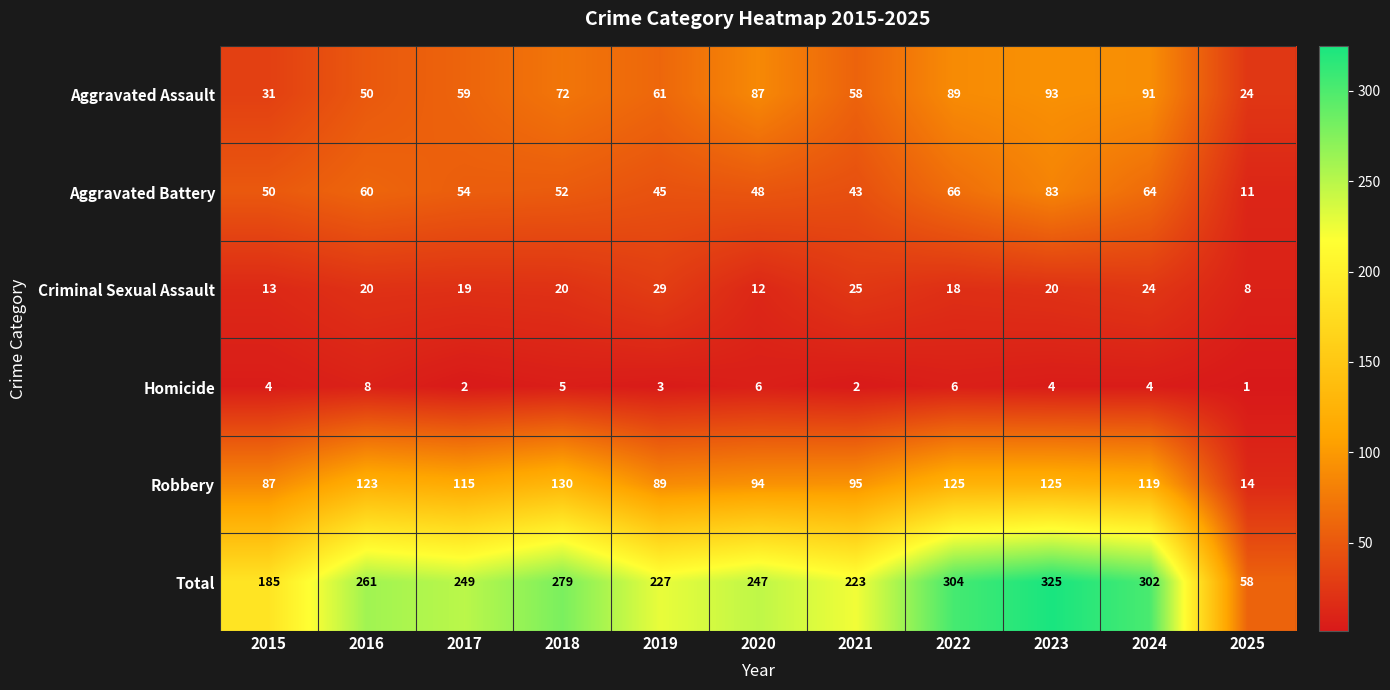

Rank the series at 2023 from highest to lowest value.

Total, Robbery, Aggravated Assault, Aggravated Battery, Criminal Sexual Assault, Homicide